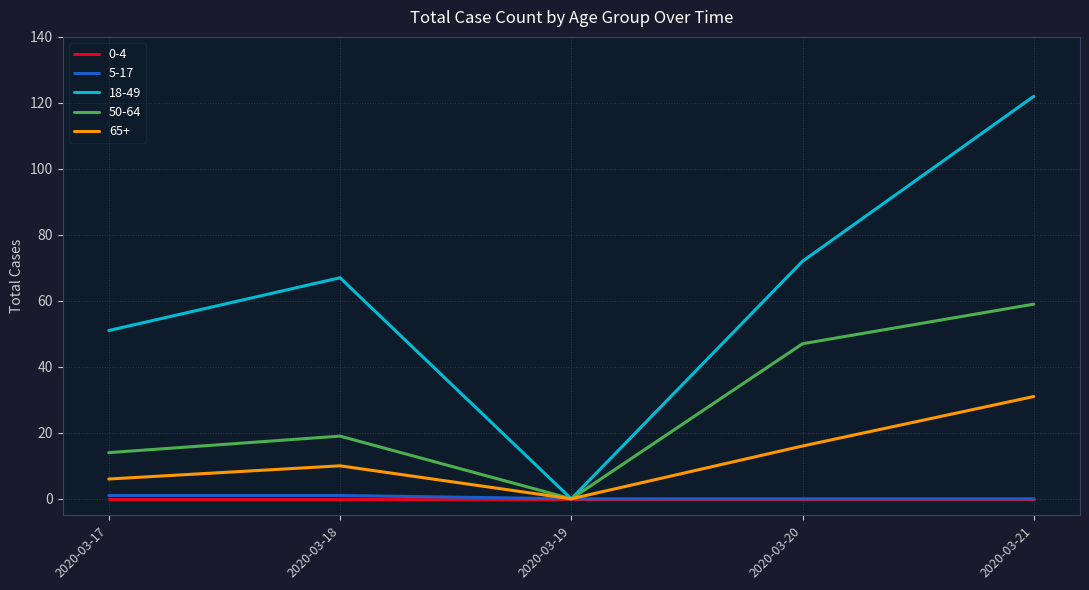

List the labels in order of 65+ value, smallest first.

2020-03-19, 2020-03-17, 2020-03-18, 2020-03-20, 2020-03-21